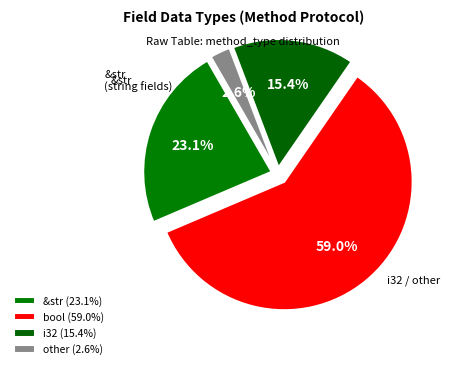

Which has a higher value, other or bool?

bool